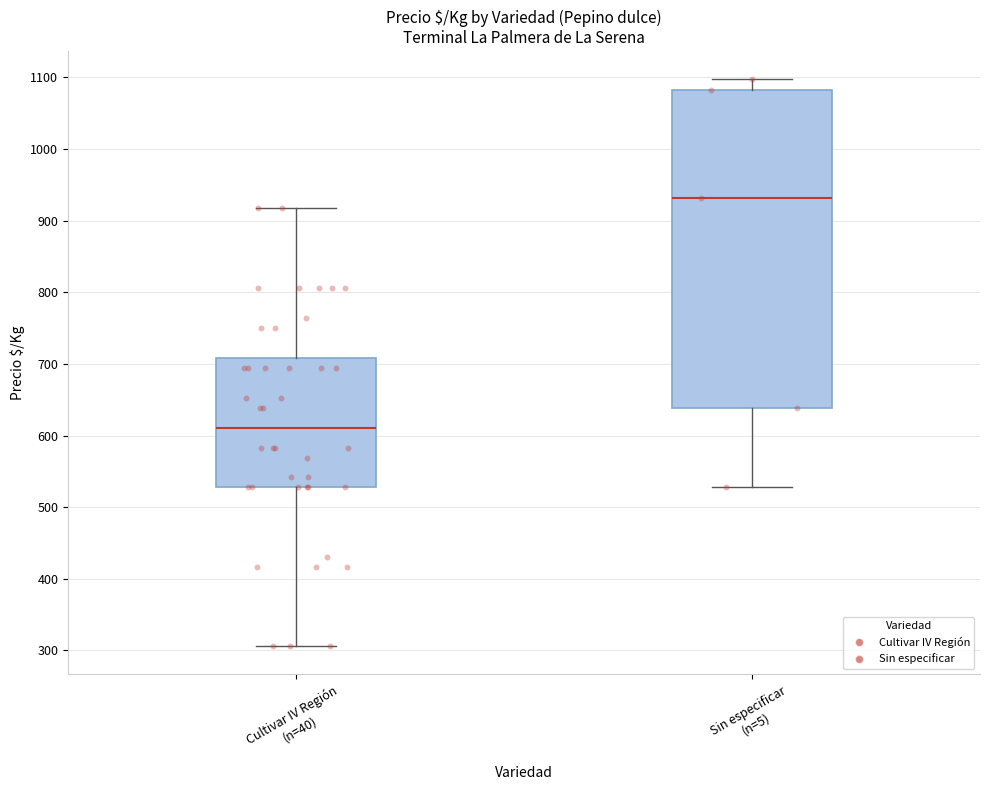

Reading left to right, read every box against the y-axis: the position of its median line, the range the box covers, and the ends of its whiskers. The values are not printed on the chart, so give them approximately, as read against the axis.

Cultivar IV Región (n=40): median 610, box 530 to 710, whiskers 310 to 920
Sin especificar (n=5): median 930, box 640 to 1080, whiskers 530 to 1100